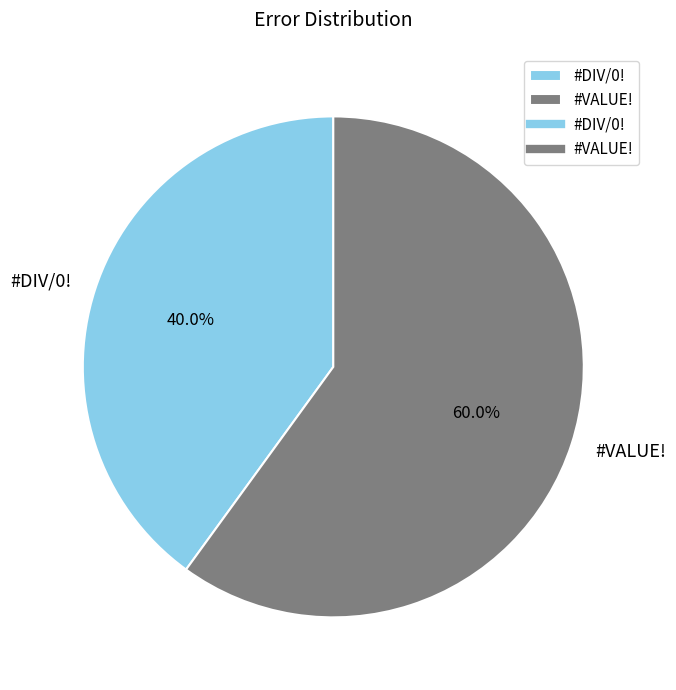

True or false: #VALUE! accounts for 53% of the total.

False